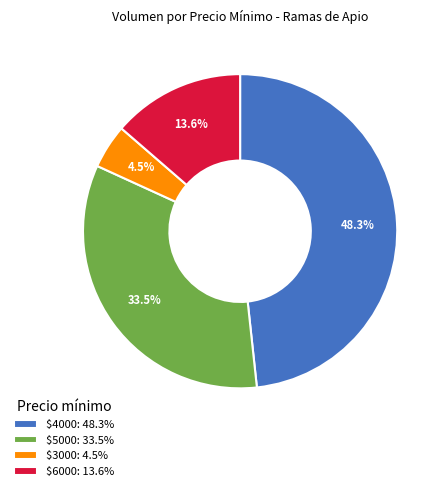

Which category has the smallest portion of the pie?

$3000: 4.5%